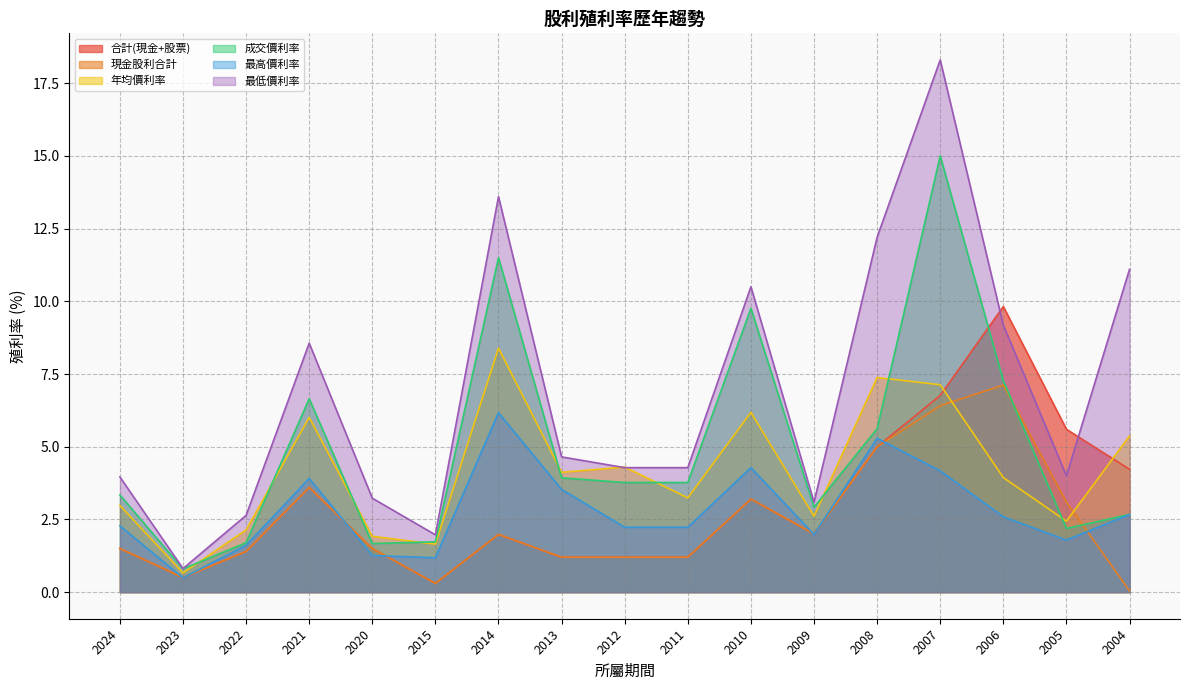

What is the sum of all 年均價利率 values?

70.5